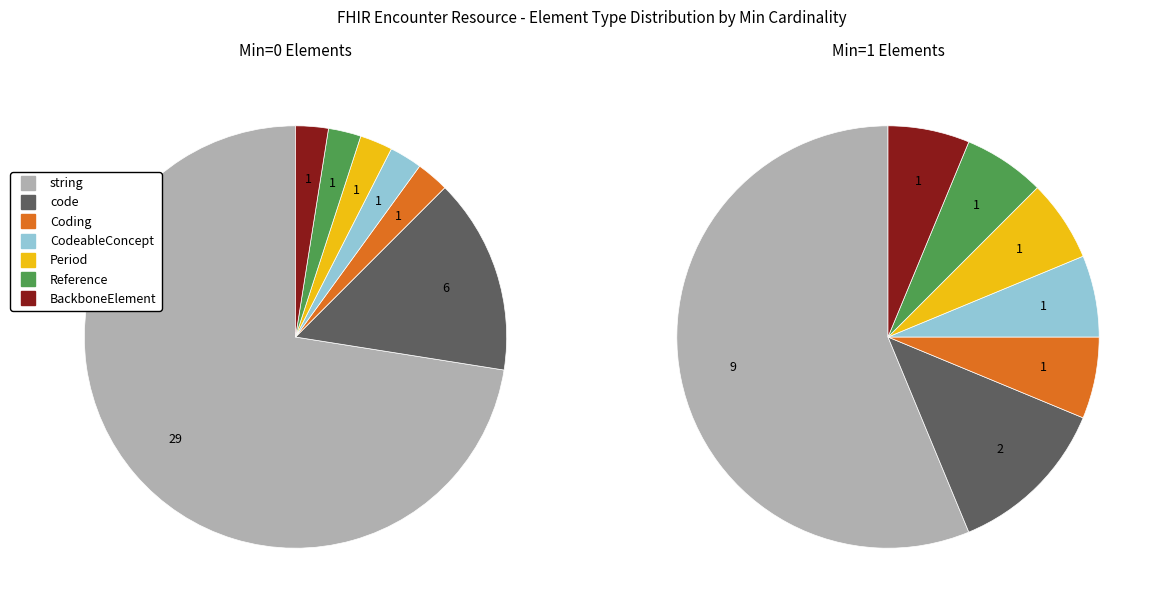

To the nearest percent, what percentage of the pie is Coding?

2%